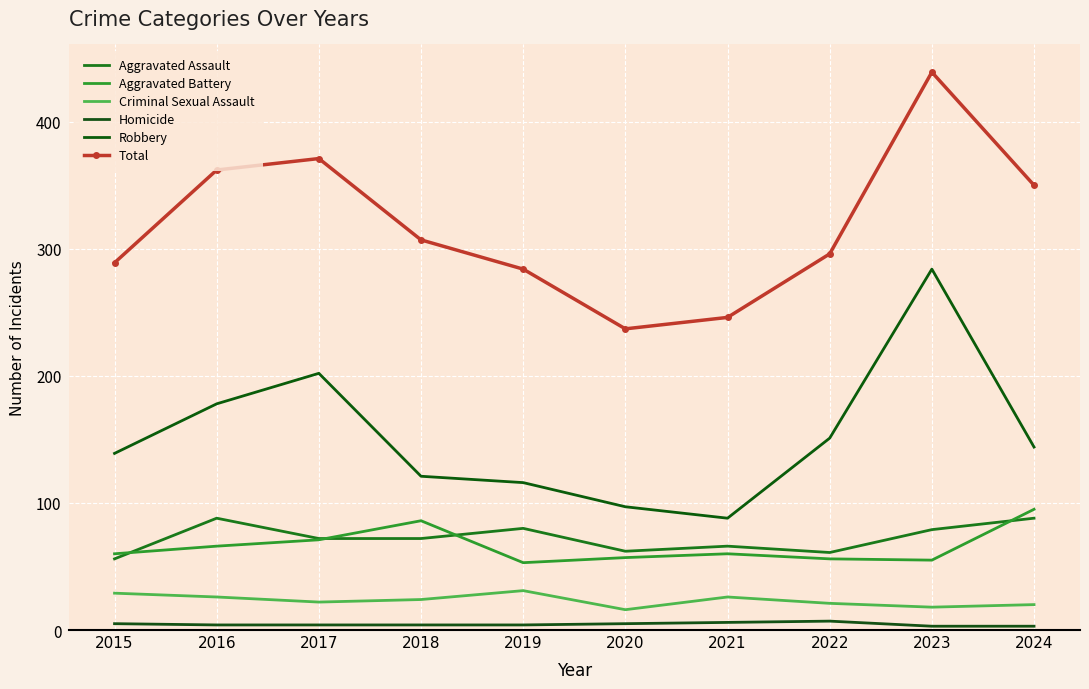

At which category does Criminal Sexual Assault reach its first local valley?

2017